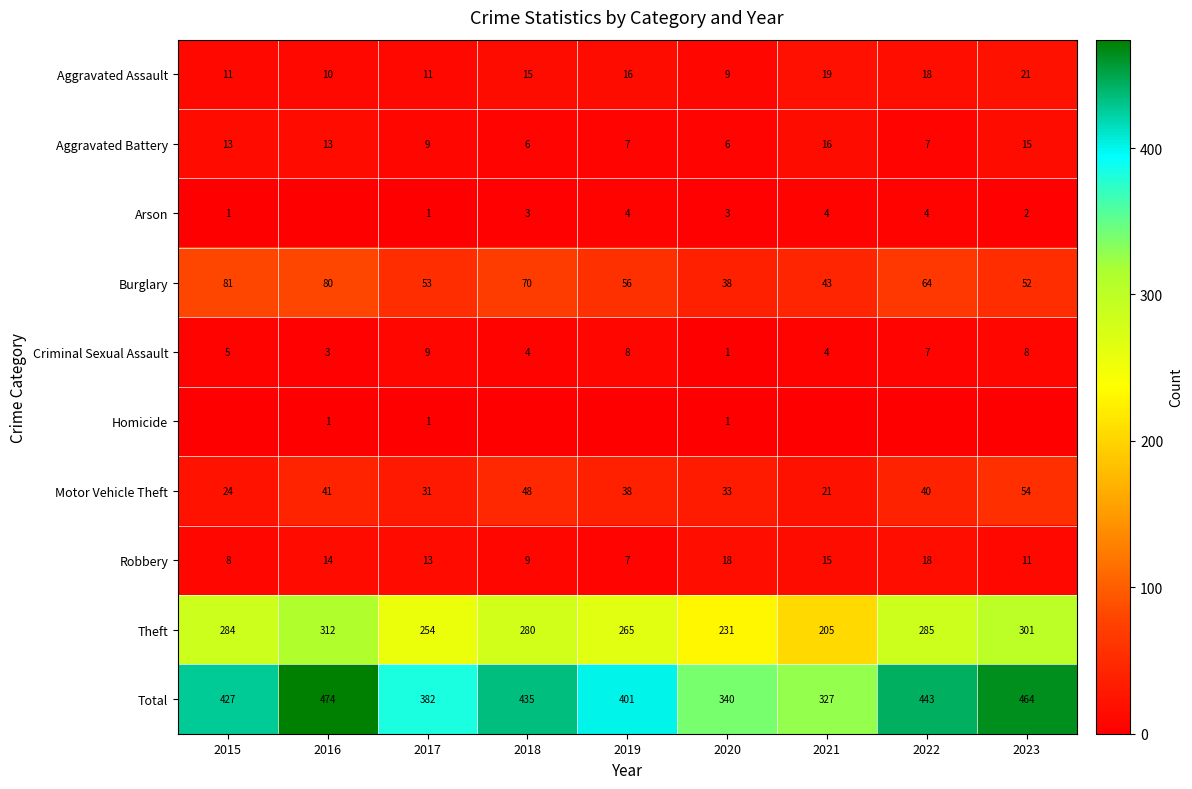

Which label corresponds to the smallest value in the chart?

2016